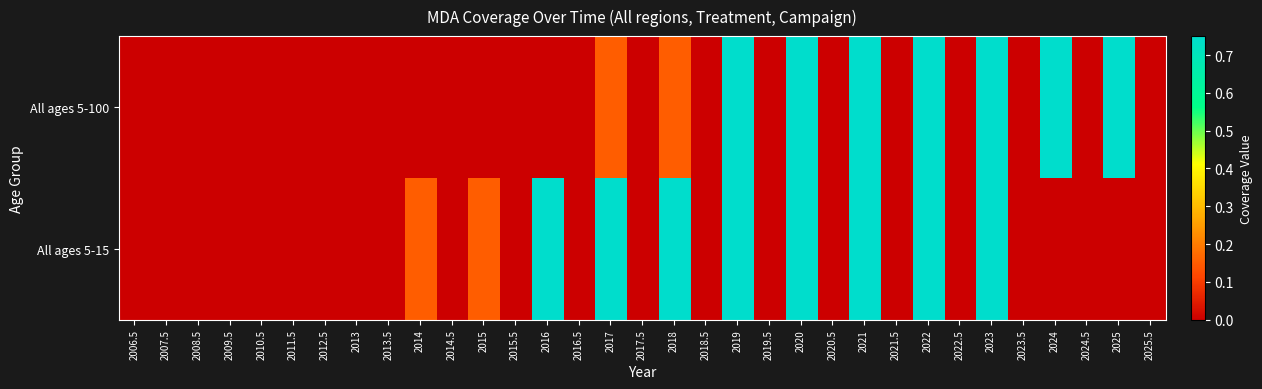

Which has a higher value, 2016 or 2024.5?

2016